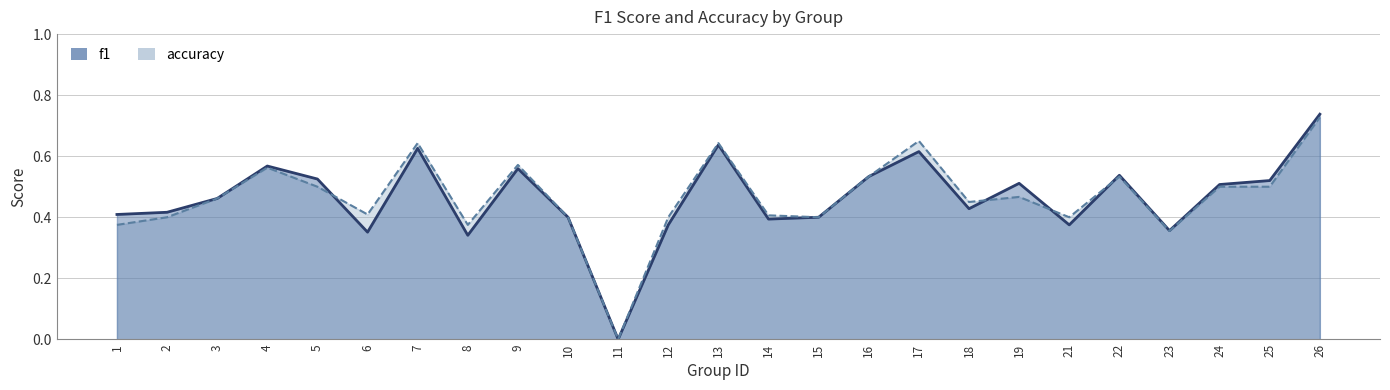

Between 26 and 5, which is larger?

26